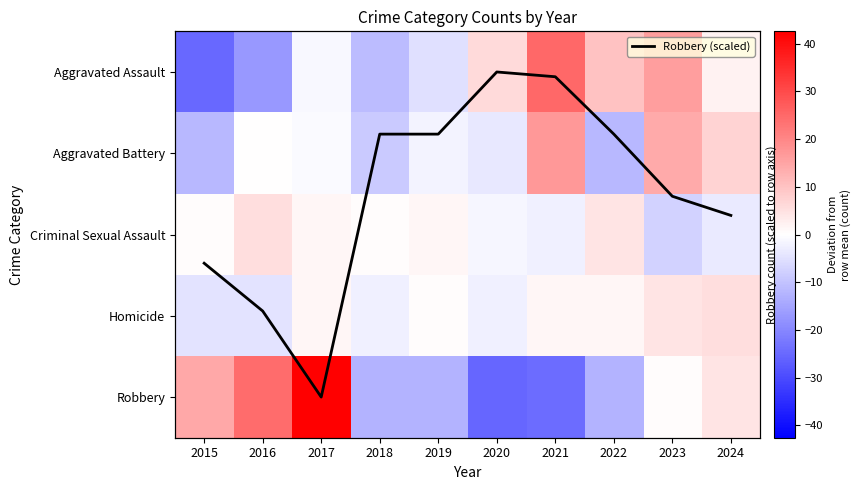

At 2023, list the series in order from smallest to largest.

Criminal Sexual Assault, Robbery, Robbery (scaled), Homicide, Aggravated Battery, Aggravated Assault